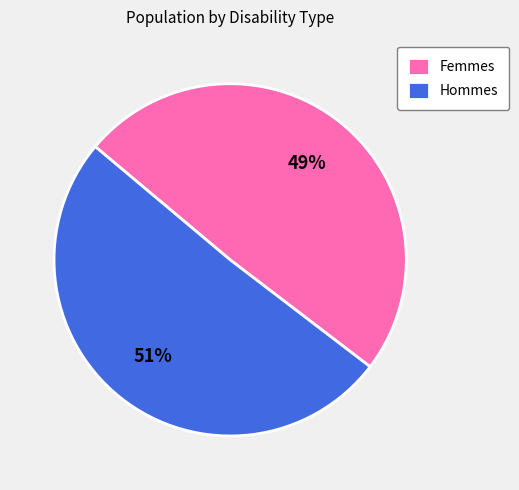

True or false: Femmes accounts for 49% of the total.

True